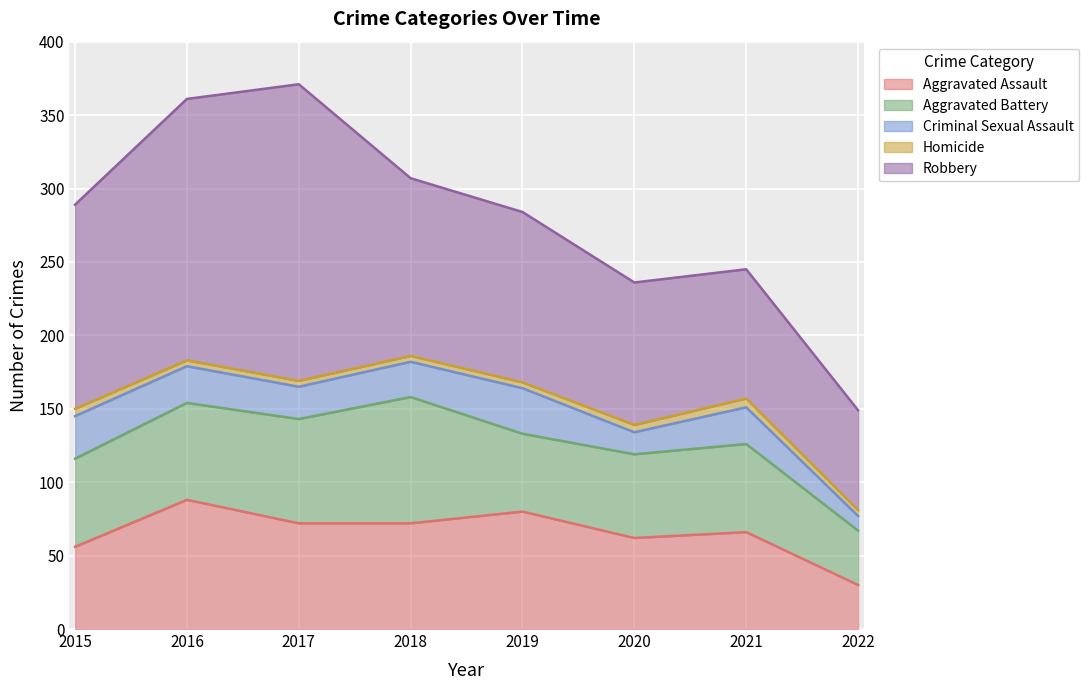

True or false: Aggravated Battery and Aggravated Assault intersect in this chart.

True